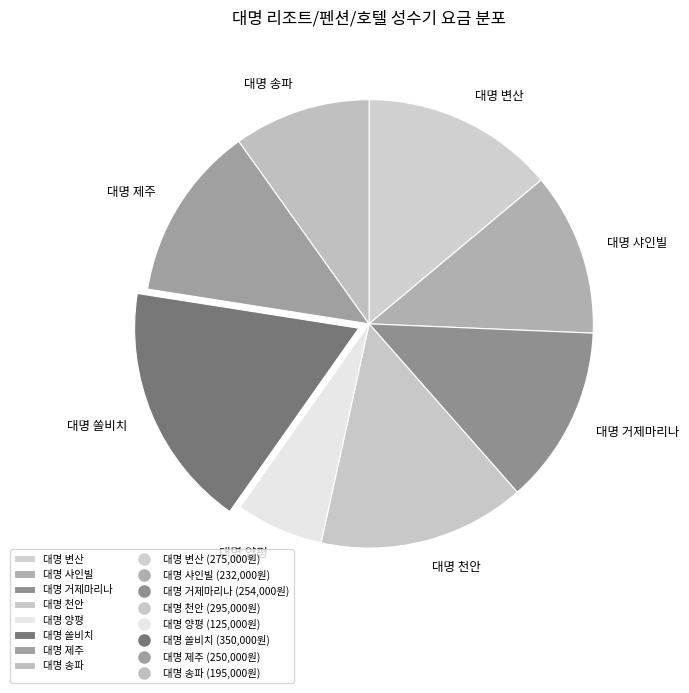

True or false: 대명 양평 accounts for 19% of the total.

False